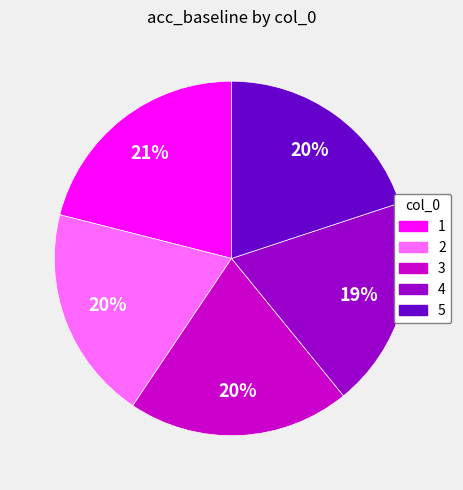

To the nearest percent, what percentage of the pie is 4?

19%